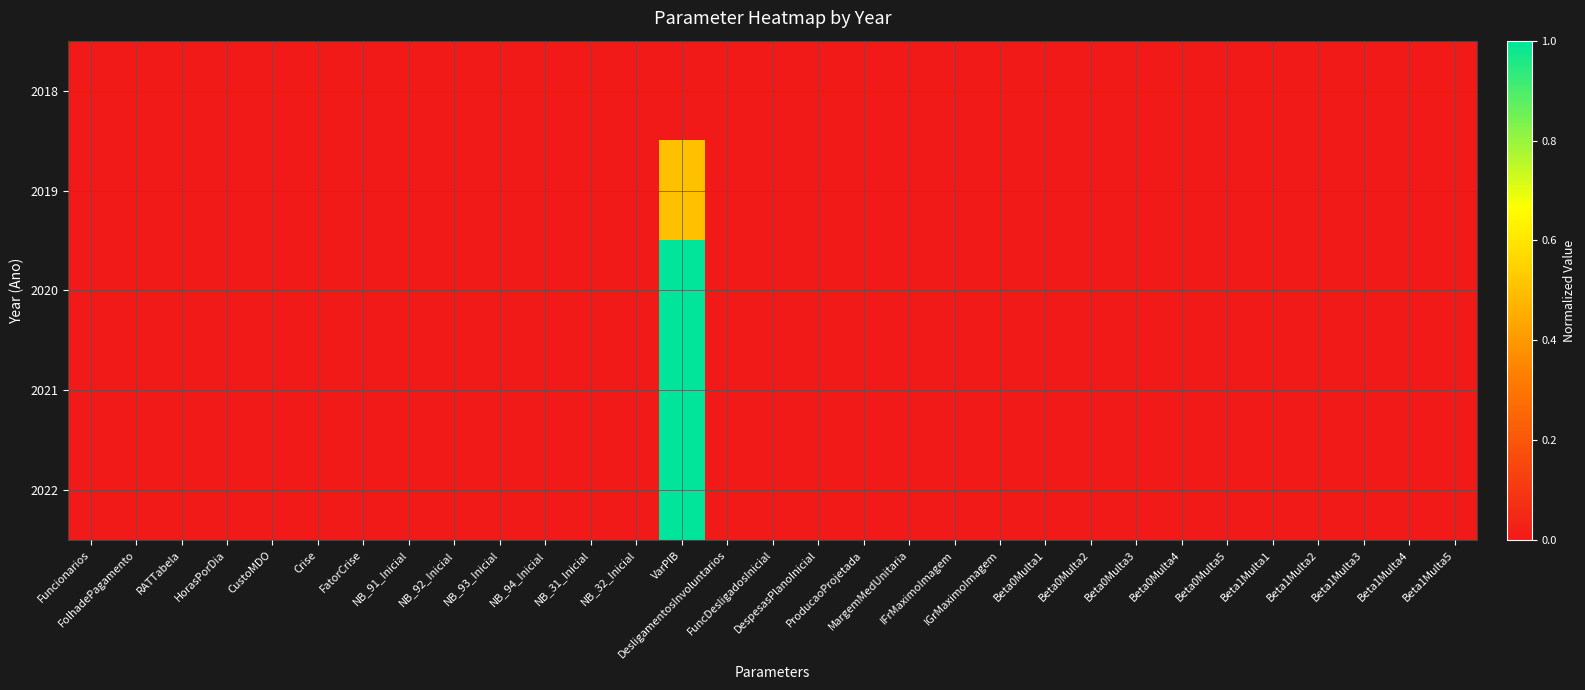

Reading right to left, transcribe all the data shown in this chart.

2018: Beta1Multa5=0.0	Beta1Multa4=0.0	Beta1Multa3=0.0	Beta1Multa2=0.0	Beta1Multa1=0.0	Beta0Multa5=0.0	Beta0Multa4=0.0	Beta0Multa3=0.0	Beta0Multa2=0.0	Beta0Multa1=0.0	IGrMaximoImagem=0.0	IFrMaximoImagem=0.0	MargemMedUnitaria=0.0	ProducaoProjetada=0.0	DespesasPlanoInicial=0.0	FuncDesligadosInicial=0.0	DesligamentosInvoluntarios=0.0	VarPIB=0.0	NB_32_Inicial=0.0	NB_31_Inicial=0.0	NB_94_Inicial=0.0	NB_93_Inicial=0.0	NB_92_Inicial=0.0	NB_91_Inicial=0.0	FatorCrise=0.0	Crise=0.0	CustoMDO=0.0	HorasPorDia=0.0	RATTabela=0.0	FolhadePagamento=0.0	Funcionarios=0.0
2019: Beta1Multa5=0.0	Beta1Multa4=0.0	Beta1Multa3=0.0	Beta1Multa2=0.0	Beta1Multa1=0.0	Beta0Multa5=0.0	Beta0Multa4=0.0	Beta0Multa3=0.0	Beta0Multa2=0.0	Beta0Multa1=0.0	IGrMaximoImagem=0.0	IFrMaximoImagem=0.0	MargemMedUnitaria=0.0	ProducaoProjetada=0.0	DespesasPlanoInicial=0.0	FuncDesligadosInicial=0.0	DesligamentosInvoluntarios=0.0	VarPIB=0.5	NB_32_Inicial=0.0	NB_31_Inicial=0.0	NB_94_Inicial=0.0	NB_93_Inicial=0.0	NB_92_Inicial=0.0	NB_91_Inicial=0.0	FatorCrise=0.0	Crise=0.0	CustoMDO=0.0	HorasPorDia=0.0	RATTabela=0.0	FolhadePagamento=0.0	Funcionarios=0.0
2020: Beta1Multa5=0.0	Beta1Multa4=0.0	Beta1Multa3=0.0	Beta1Multa2=0.0	Beta1Multa1=0.0	Beta0Multa5=0.0	Beta0Multa4=0.0	Beta0Multa3=0.0	Beta0Multa2=0.0	Beta0Multa1=0.0	IGrMaximoImagem=0.0	IFrMaximoImagem=0.0	MargemMedUnitaria=0.0	ProducaoProjetada=0.0	DespesasPlanoInicial=0.0	FuncDesligadosInicial=0.0	DesligamentosInvoluntarios=0.0	VarPIB=1.0	NB_32_Inicial=0.0	NB_31_Inicial=0.0	NB_94_Inicial=0.0	NB_93_Inicial=0.0	NB_92_Inicial=0.0	NB_91_Inicial=0.0	FatorCrise=0.0	Crise=0.0	CustoMDO=0.0	HorasPorDia=0.0	RATTabela=0.0	FolhadePagamento=0.0	Funcionarios=0.0
2021: Beta1Multa5=0.0	Beta1Multa4=0.0	Beta1Multa3=0.0	Beta1Multa2=0.0	Beta1Multa1=0.0	Beta0Multa5=0.0	Beta0Multa4=0.0	Beta0Multa3=0.0	Beta0Multa2=0.0	Beta0Multa1=0.0	IGrMaximoImagem=0.0	IFrMaximoImagem=0.0	MargemMedUnitaria=0.0	ProducaoProjetada=0.0	DespesasPlanoInicial=0.0	FuncDesligadosInicial=0.0	DesligamentosInvoluntarios=0.0	VarPIB=1.0	NB_32_Inicial=0.0	NB_31_Inicial=0.0	NB_94_Inicial=0.0	NB_93_Inicial=0.0	NB_92_Inicial=0.0	NB_91_Inicial=0.0	FatorCrise=0.0	Crise=0.0	CustoMDO=0.0	HorasPorDia=0.0	RATTabela=0.0	FolhadePagamento=0.0	Funcionarios=0.0
2022: Beta1Multa5=0.0	Beta1Multa4=0.0	Beta1Multa3=0.0	Beta1Multa2=0.0	Beta1Multa1=0.0	Beta0Multa5=0.0	Beta0Multa4=0.0	Beta0Multa3=0.0	Beta0Multa2=0.0	Beta0Multa1=0.0	IGrMaximoImagem=0.0	IFrMaximoImagem=0.0	MargemMedUnitaria=0.0	ProducaoProjetada=0.0	DespesasPlanoInicial=0.0	FuncDesligadosInicial=0.0	DesligamentosInvoluntarios=0.0	VarPIB=1.0	NB_32_Inicial=0.0	NB_31_Inicial=0.0	NB_94_Inicial=0.0	NB_93_Inicial=0.0	NB_92_Inicial=0.0	NB_91_Inicial=0.0	FatorCrise=0.0	Crise=0.0	CustoMDO=0.0	HorasPorDia=0.0	RATTabela=0.0	FolhadePagamento=0.0	Funcionarios=0.0